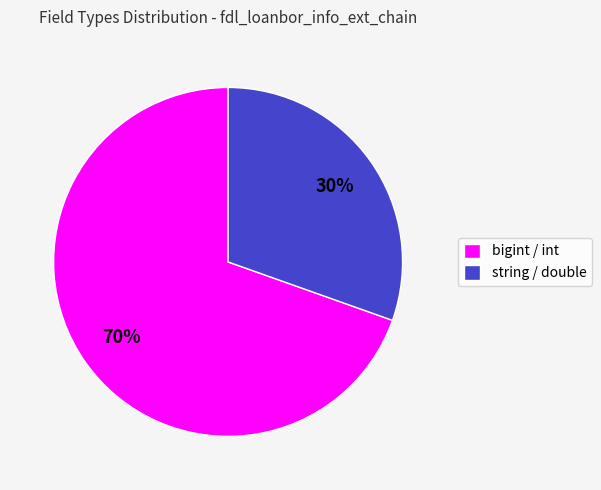

What percentage is the string / double slice, to the nearest percent?

30%